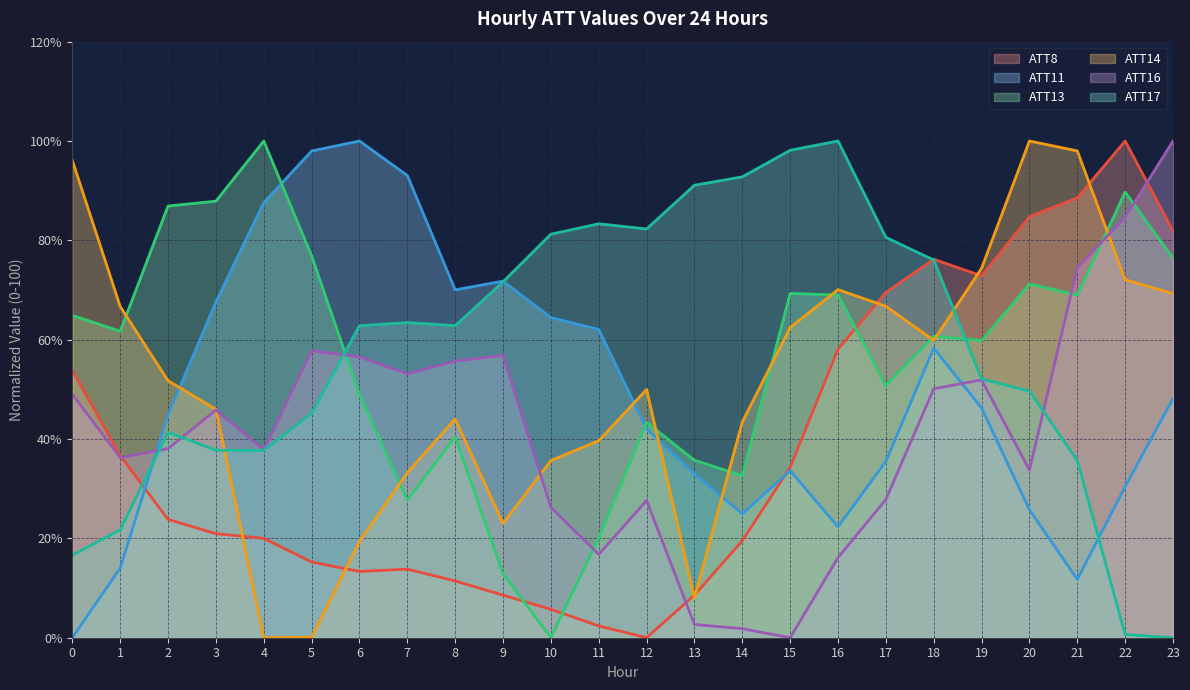

Which category has the lowest value in the ATT13 series?

10